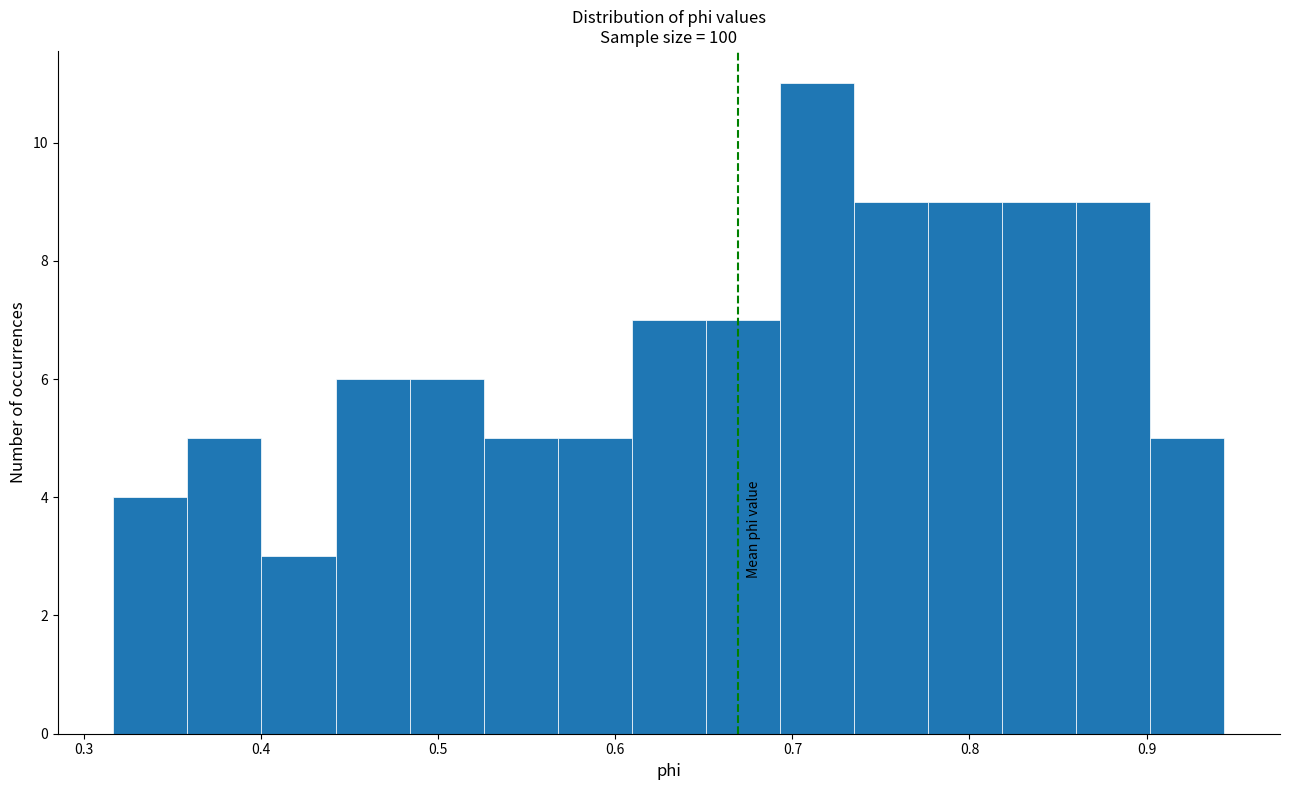

Reading left to right, transcribe this chart: for each bar, give the range it covers on the x-axis and its height. Neither the bar edges nor the heights are printed on the chart, so give them approximately, as read against the axes.

0.32 to 0.36: 4
0.36 to 0.40: 5
0.40 to 0.44: 3
0.44 to 0.48: 6
0.48 to 0.53: 6
0.53 to 0.57: 5
0.57 to 0.61: 5
0.61 to 0.65: 7
0.65 to 0.69: 7
0.69 to 0.73: 11
0.73 to 0.78: 9
0.78 to 0.82: 9
0.82 to 0.86: 9
0.86 to 0.90: 9
0.90 to 0.94: 5